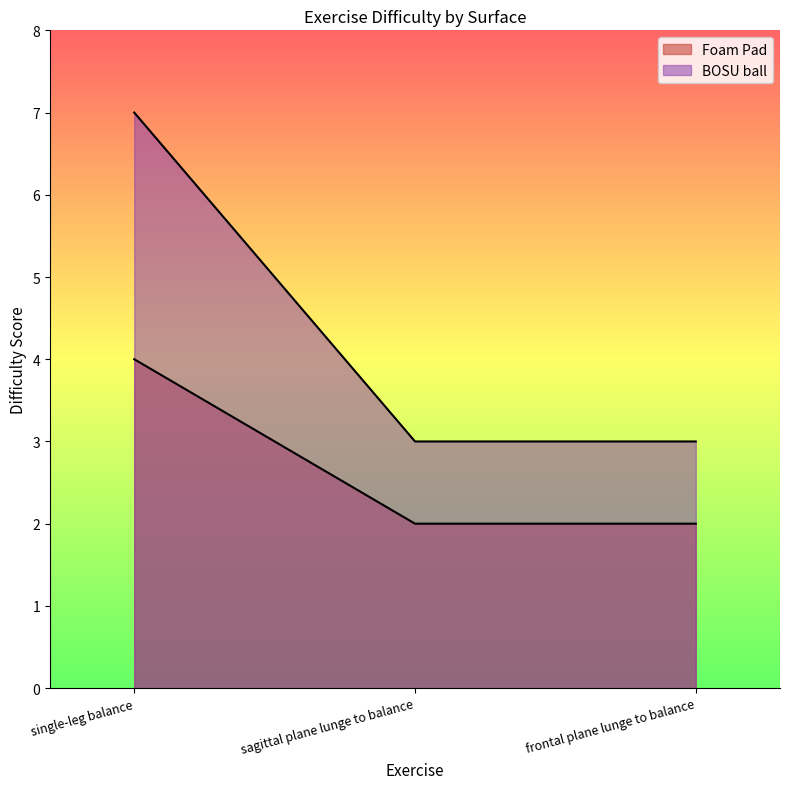

Which category has the highest value across all series?

single-leg balance